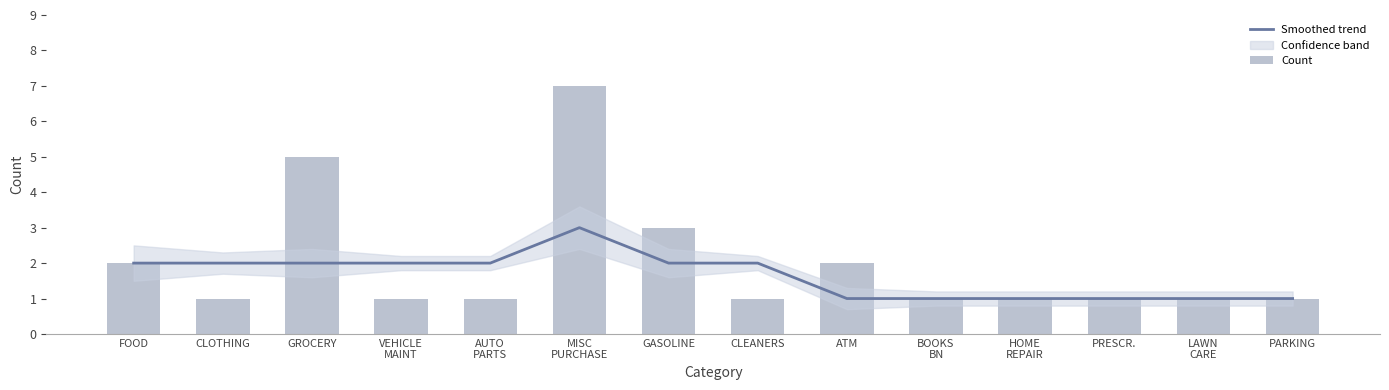

What is the difference between the Count values at FOOD and LAWN
CARE?

1